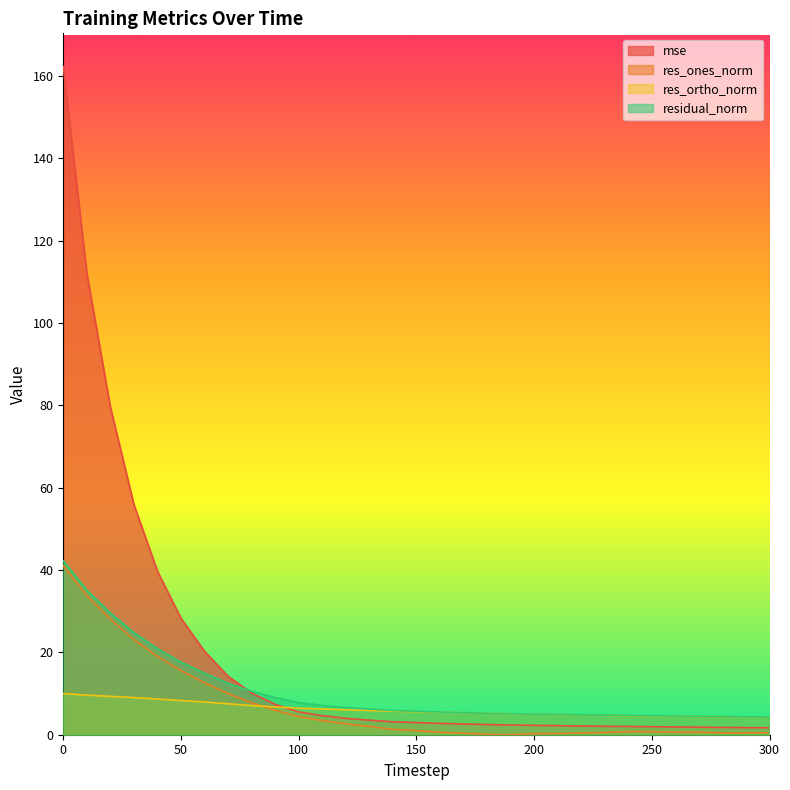

Reading left to right, list all the values displayed in this chart.

mse: 162.3	112.1	79.6	55.9	39.7	28.3	20.3	14.2	10.1	7.4	5.5	4.6	4.0	3.5	3.1	3.0	2.8	2.6	2.5	2.4	2.3	2.2	2.1	2.0	2.0	1.9	1.9	1.8	1.8	1.7	1.7
res_ones_norm: 41.1	33.8	28.1	23.1	19.0	15.6	12.6	10.0	7.8	6.0	4.4	3.4	2.6	2.0	1.3	1.0	0.6	0.4	0.1	0.0	0.2	0.3	0.4	0.6	0.8	0.8	0.6	0.6	0.4	0.4	0.5
res_ortho_norm: 10.0	9.6	9.3	9.0	8.7	8.3	8.0	7.5	7.1	6.8	6.5	6.3	6.1	5.9	5.7	5.6	5.5	5.4	5.2	5.1	5.0	4.9	4.8	4.7	4.6	4.6	4.5	4.5	4.4	4.3	4.3
residual_norm: 42.3	35.1	29.6	24.8	20.9	17.6	14.9	12.5	10.5	9.0	7.8	7.1	6.6	6.2	5.9	5.7	5.5	5.4	5.2	5.1	5.0	4.9	4.8	4.7	4.7	4.6	4.5	4.5	4.4	4.4	4.3